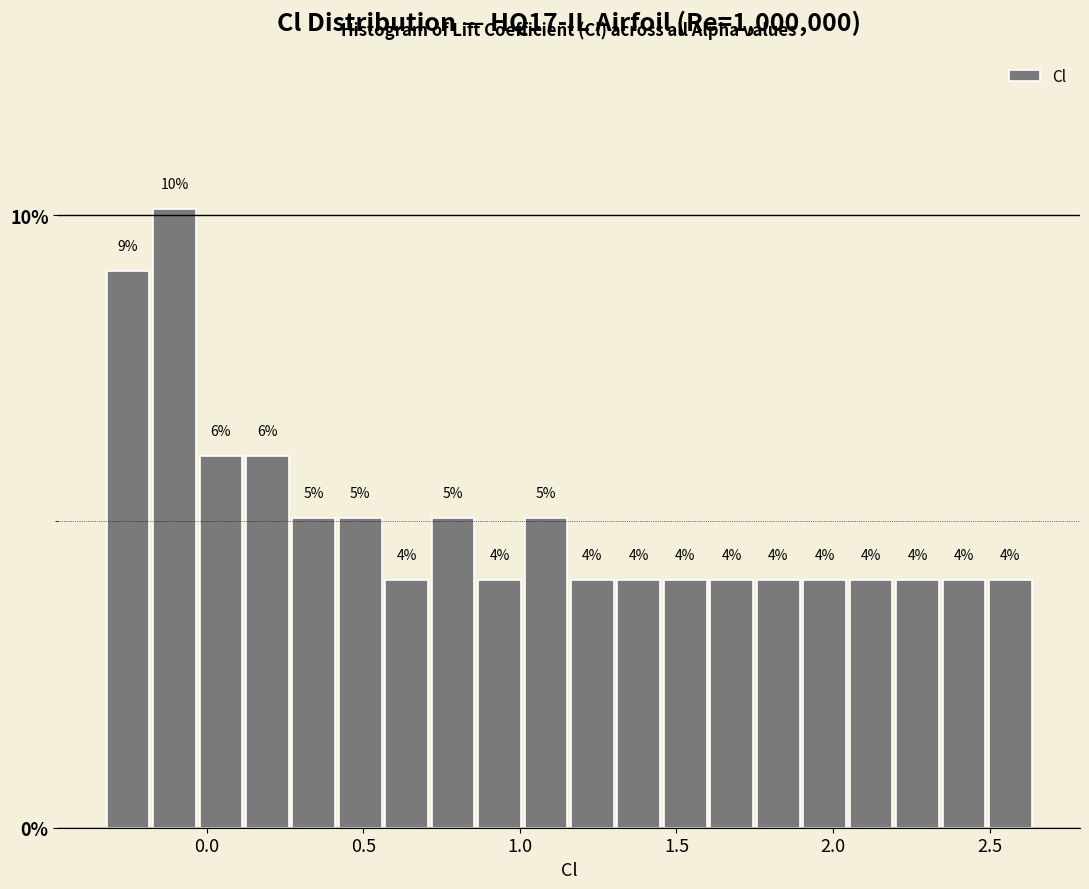

Read against the x-axis, roughly where is the centre of the tallest bar?

-0.10